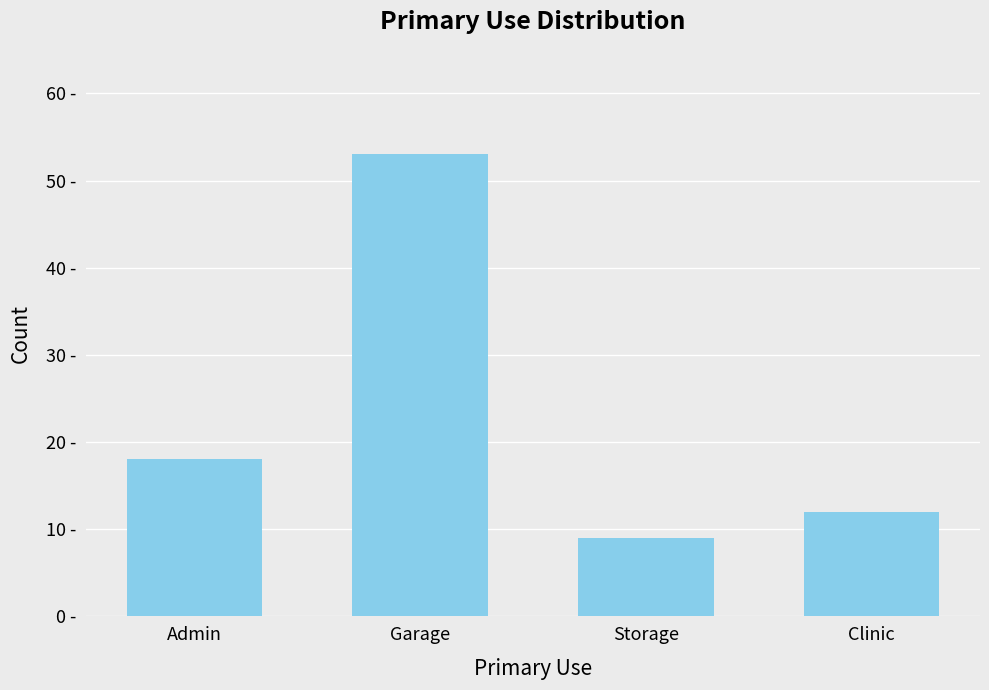

Where is the data nearest to the value 31?

Admin